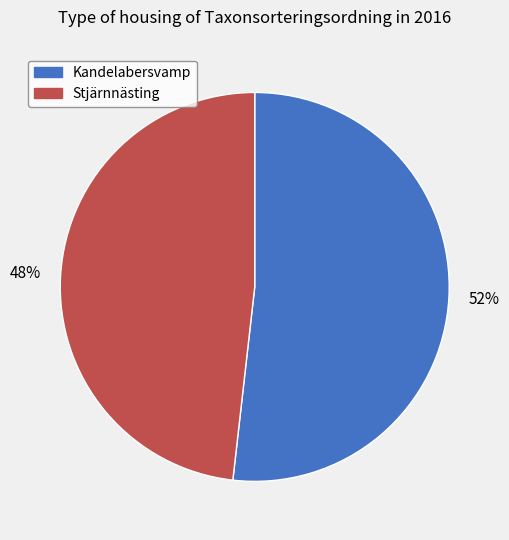

To the nearest percent, what is the average slice percentage?

50%